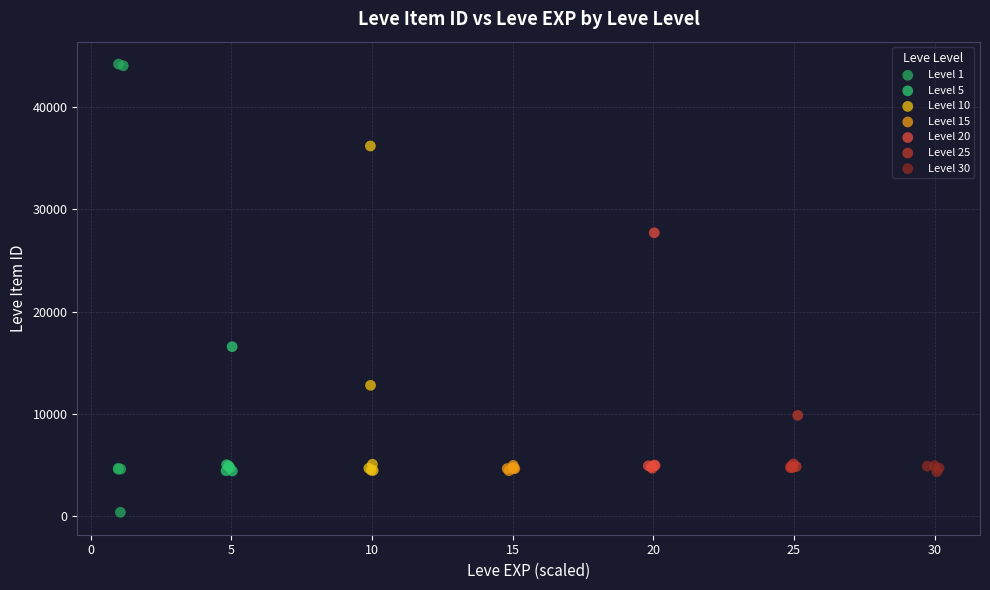

Which series has the widest spread of Y values?

Level 1